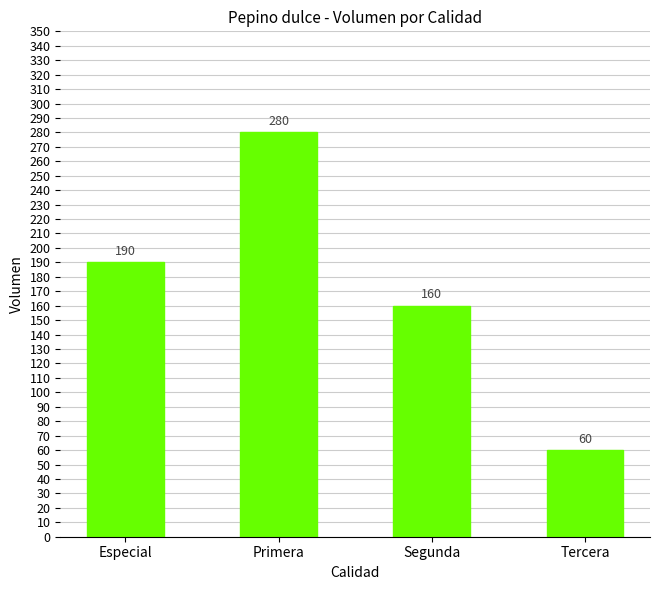

List the labels in order of value, largest first.

Primera, Especial, Segunda, Tercera